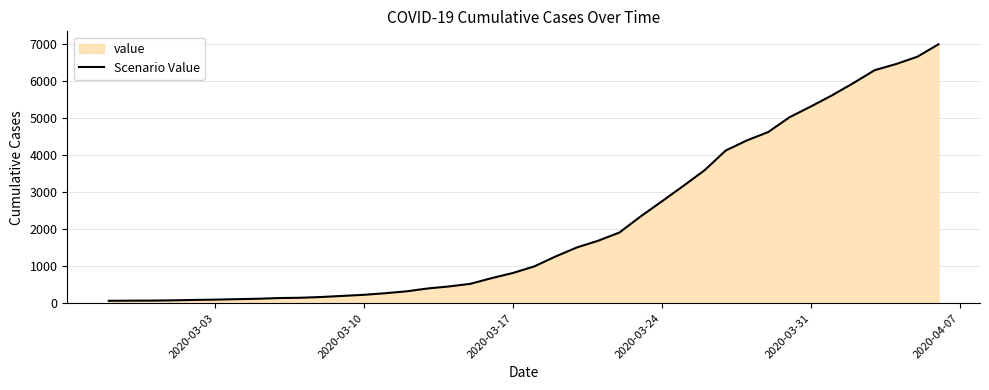

What is the maximum value shown in the chart?

6995